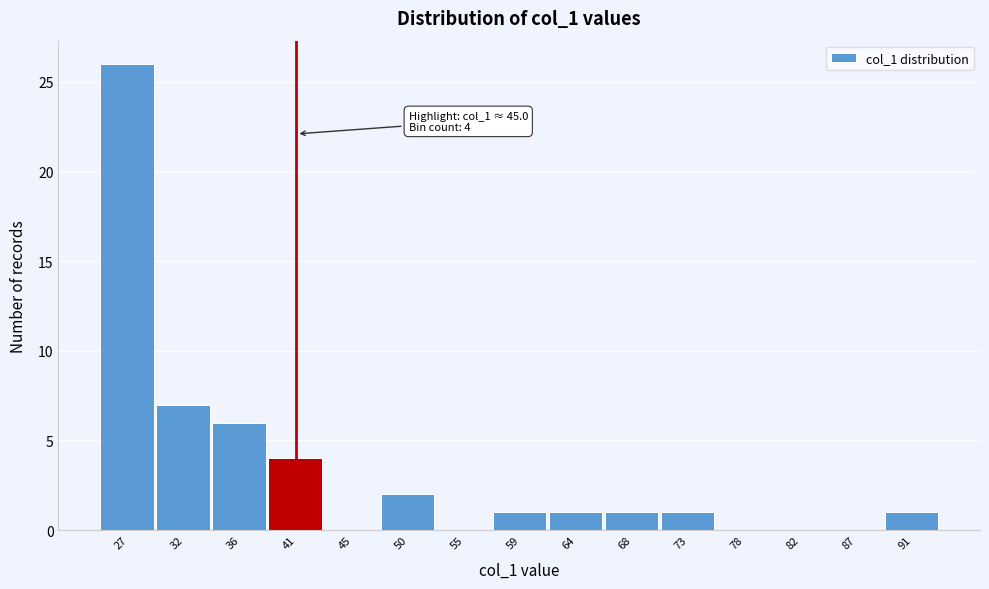

Reading left to right, what are all the values shown in this chart?

27=26	32=7	36=6	41=4	45=0	50=2	55=0	59=1	64=1	68=1	73=1	78=0	82=0	87=0	91=1